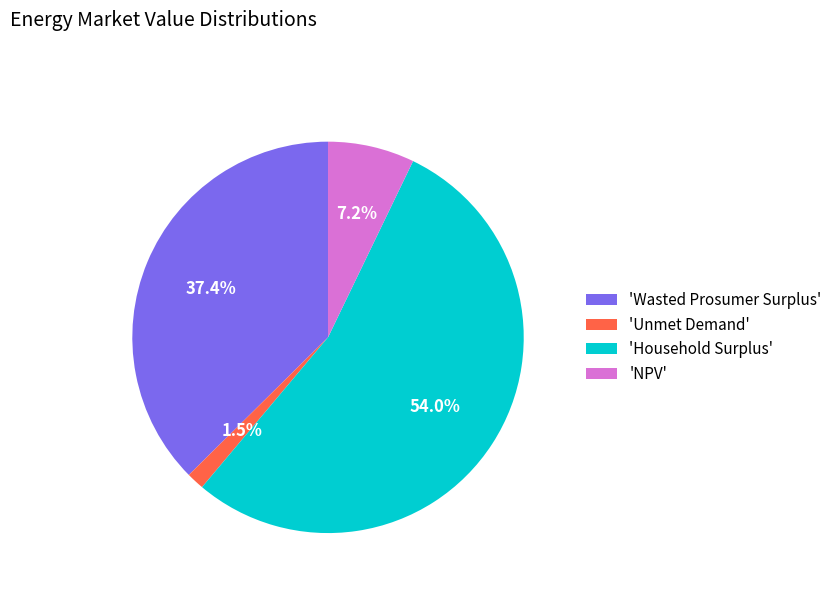

Rank the categories by value from highest to lowest.

'Household Surplus', 'Wasted Prosumer Surplus', 'NPV', 'Unmet Demand'